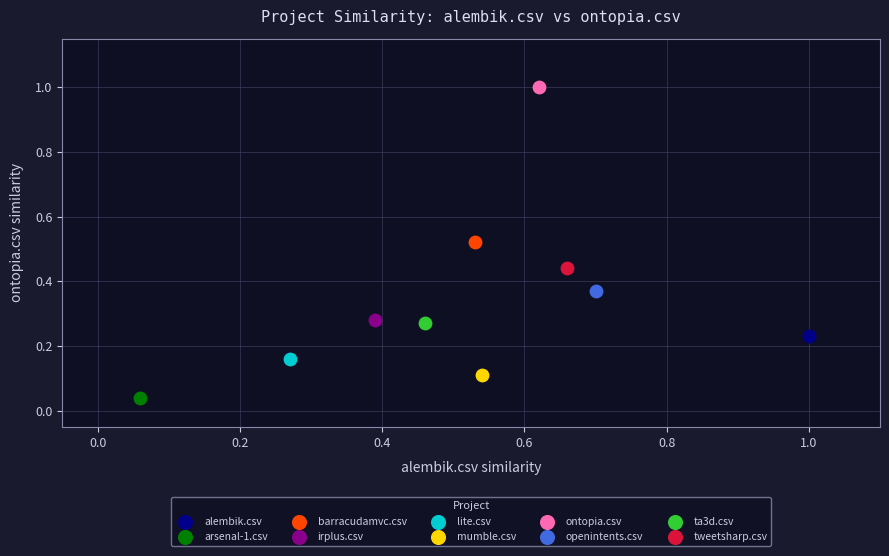

What are all the series names shown in the legend?

alembik.csv, arsenal-1.csv, barracudamvc.csv, irplus.csv, lite.csv, mumble.csv, ontopia.csv, openintents.csv, ta3d.csv, tweetsharp.csv